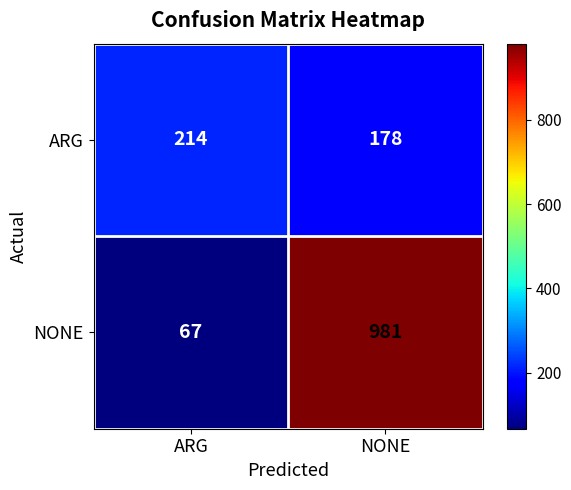

Is it true that NONE equals 33 at ARG?

False